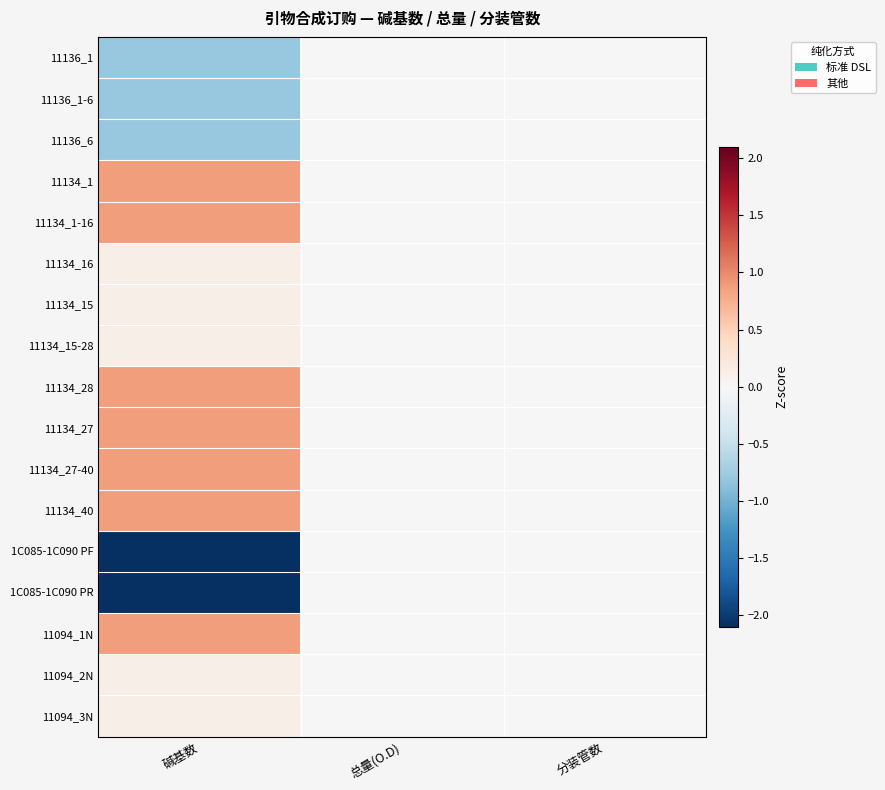

At which category is the sum across all series the highest?

总量(O.D)